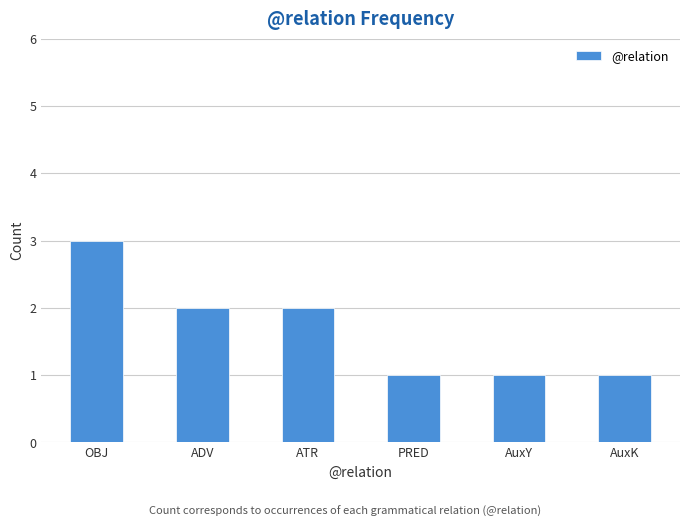

What is the difference between the values at AuxK and OBJ?

2